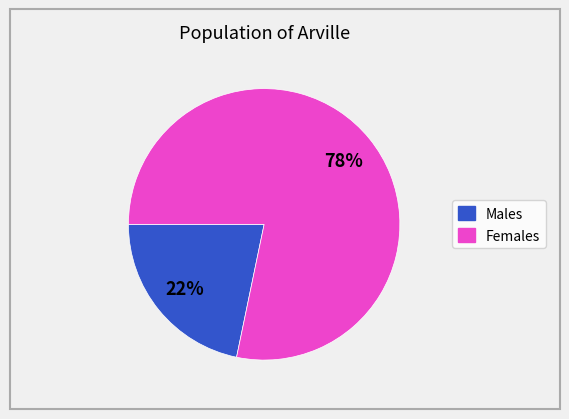

To the nearest percent, what is the average slice percentage?

50%